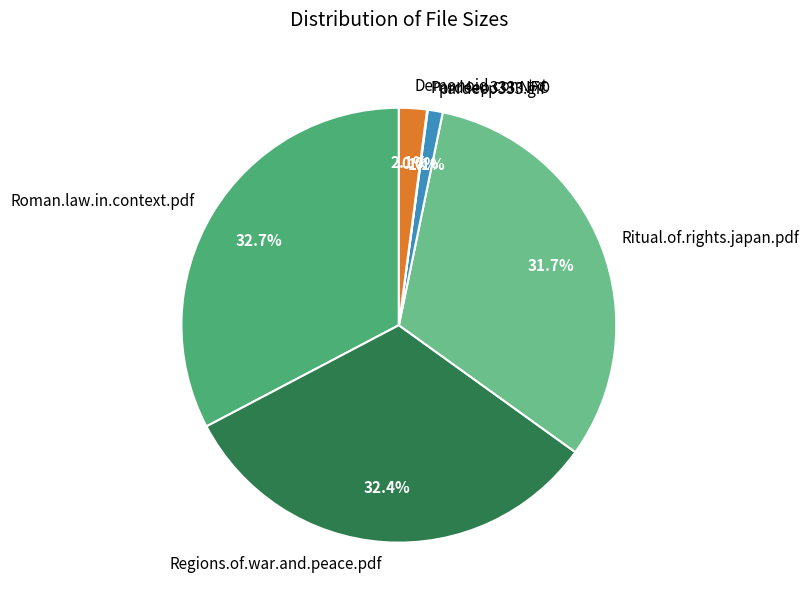

Combined, what portion of the pie is Roman.law.in.context.pdf and Ritual.of.rights.japan.pdf?

64.4%